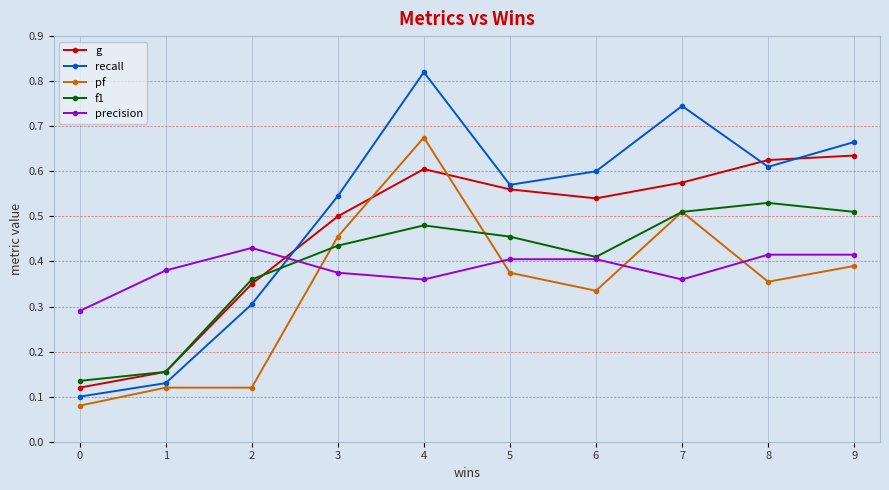

True or false: g has a value of 0.5 at 2.

False